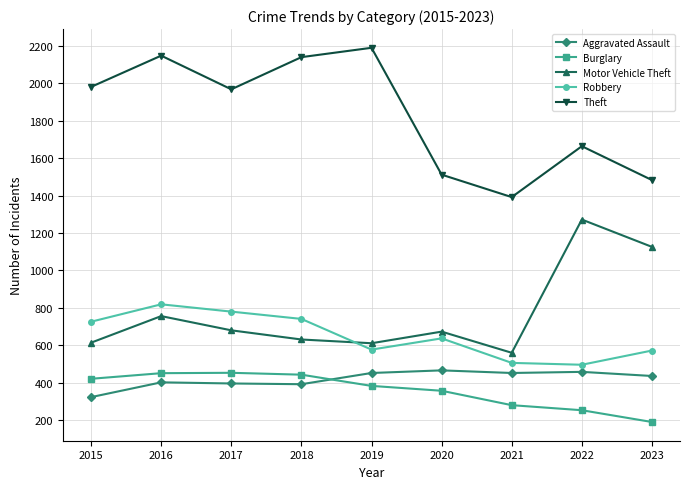

True or false: Motor Vehicle Theft and Theft intersect in this chart.

False